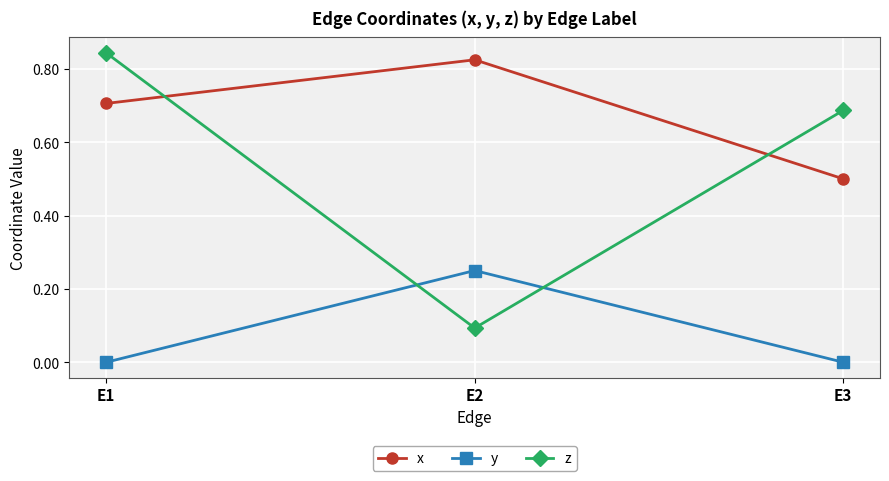

List the series in order of their peak value, lowest first.

y, x, z